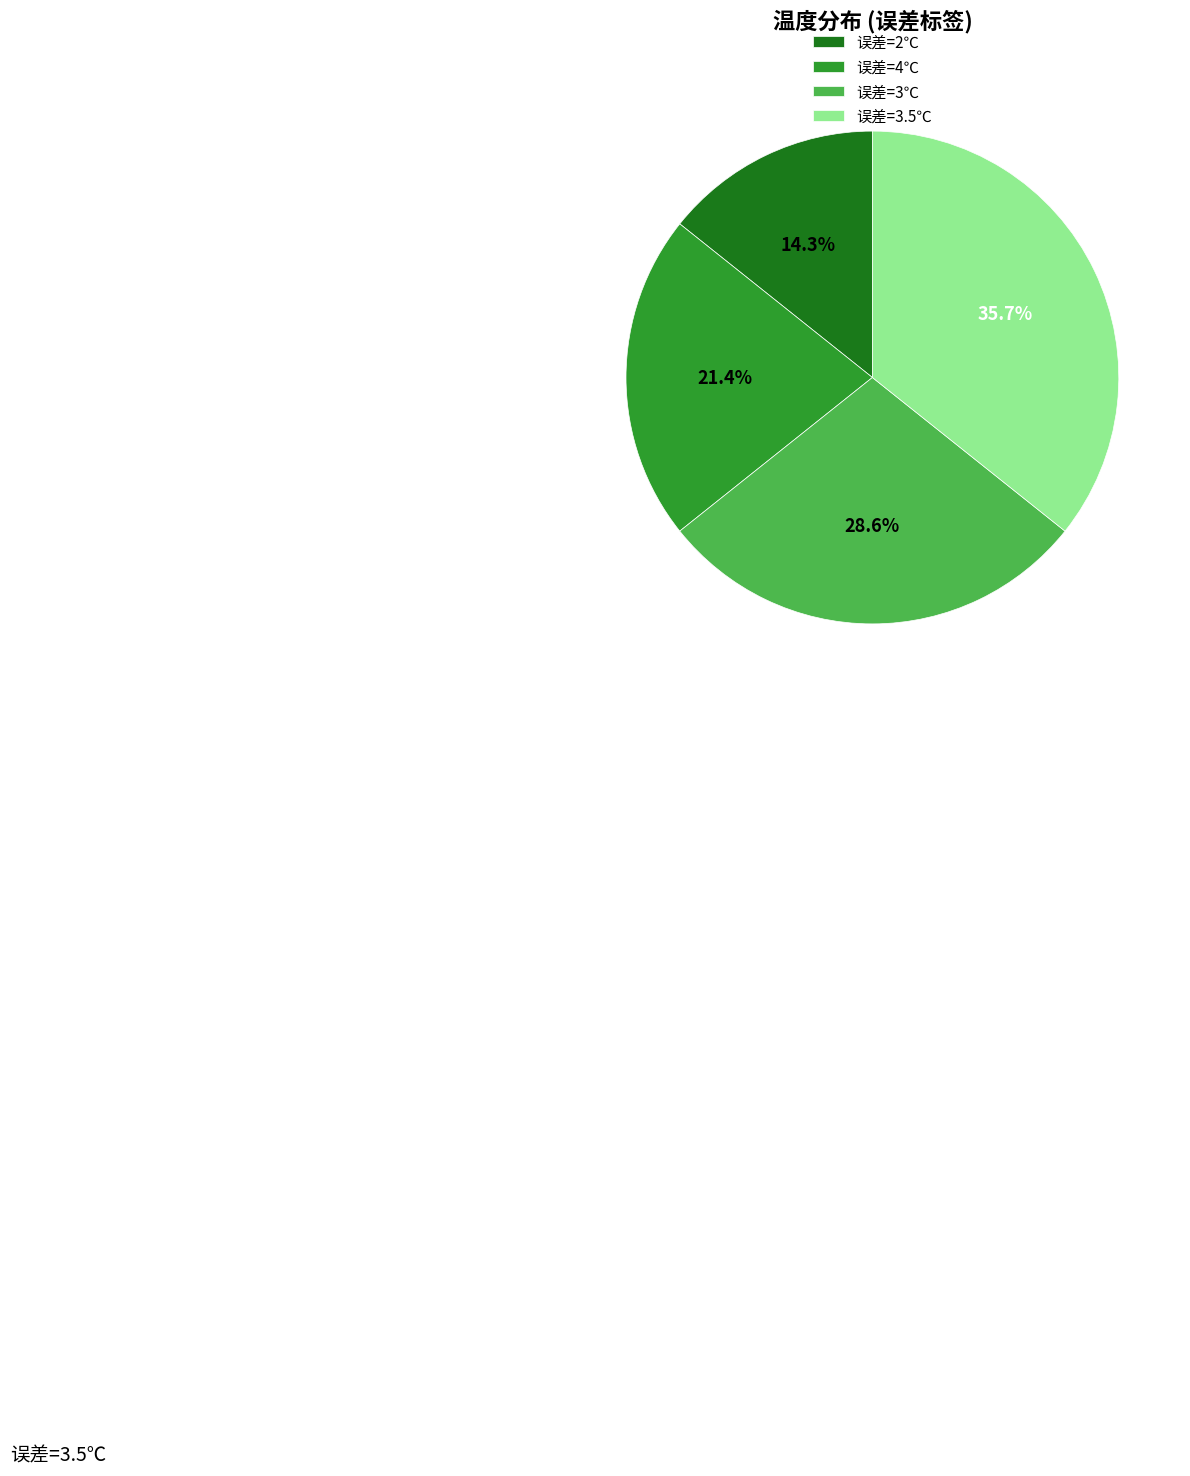

Is there any slice that represents more than half of the pie?

No